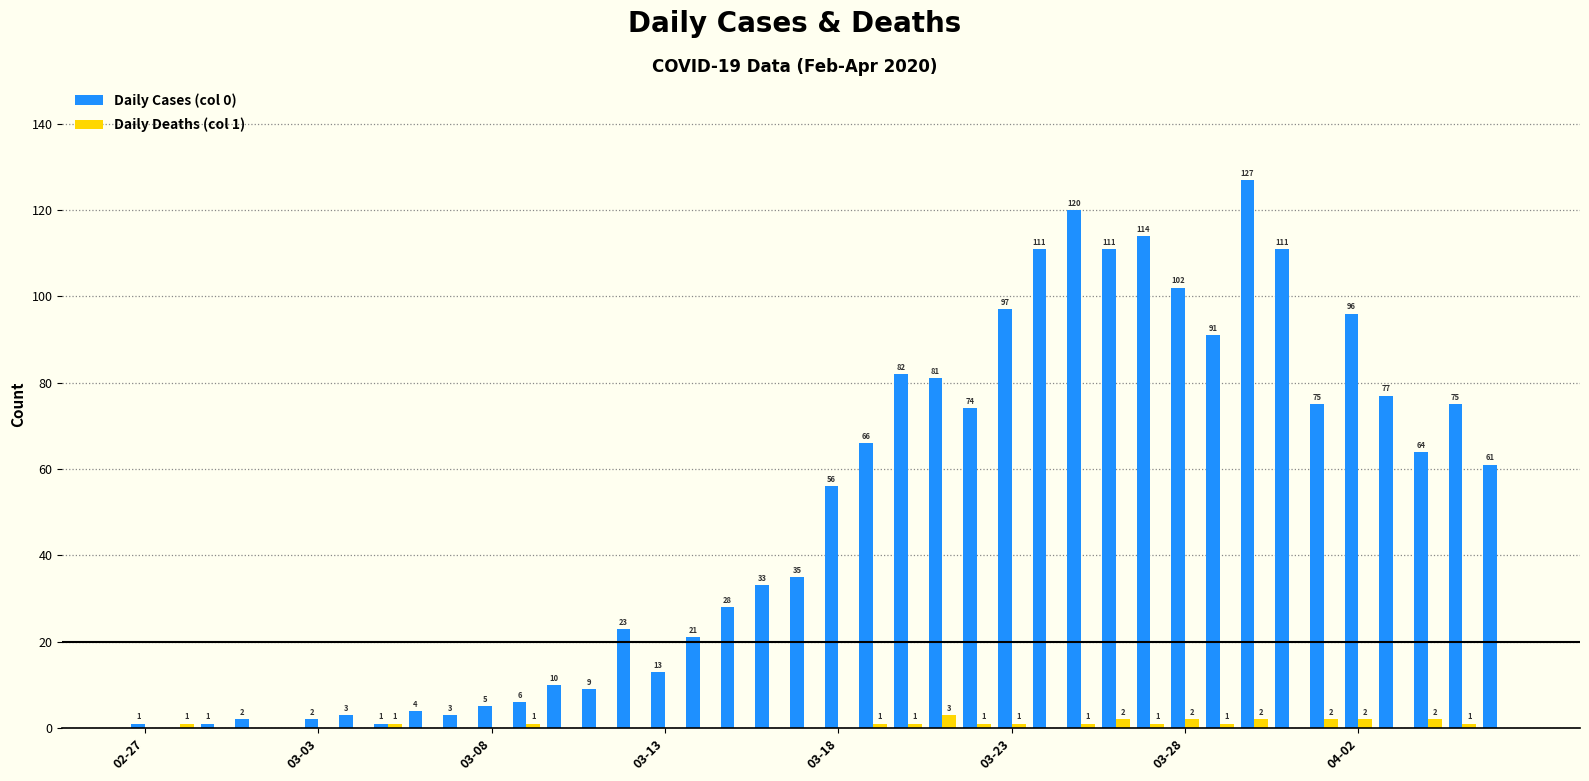

What is the maximum value for Daily Deaths (col 1)?

3